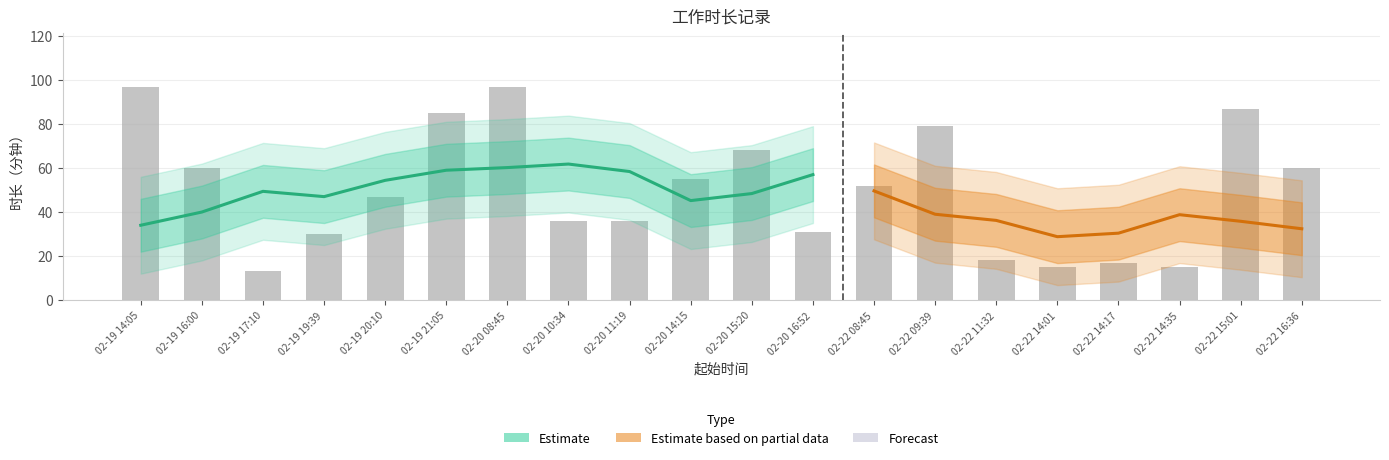

What is the difference between the maximum and minimum values?

84